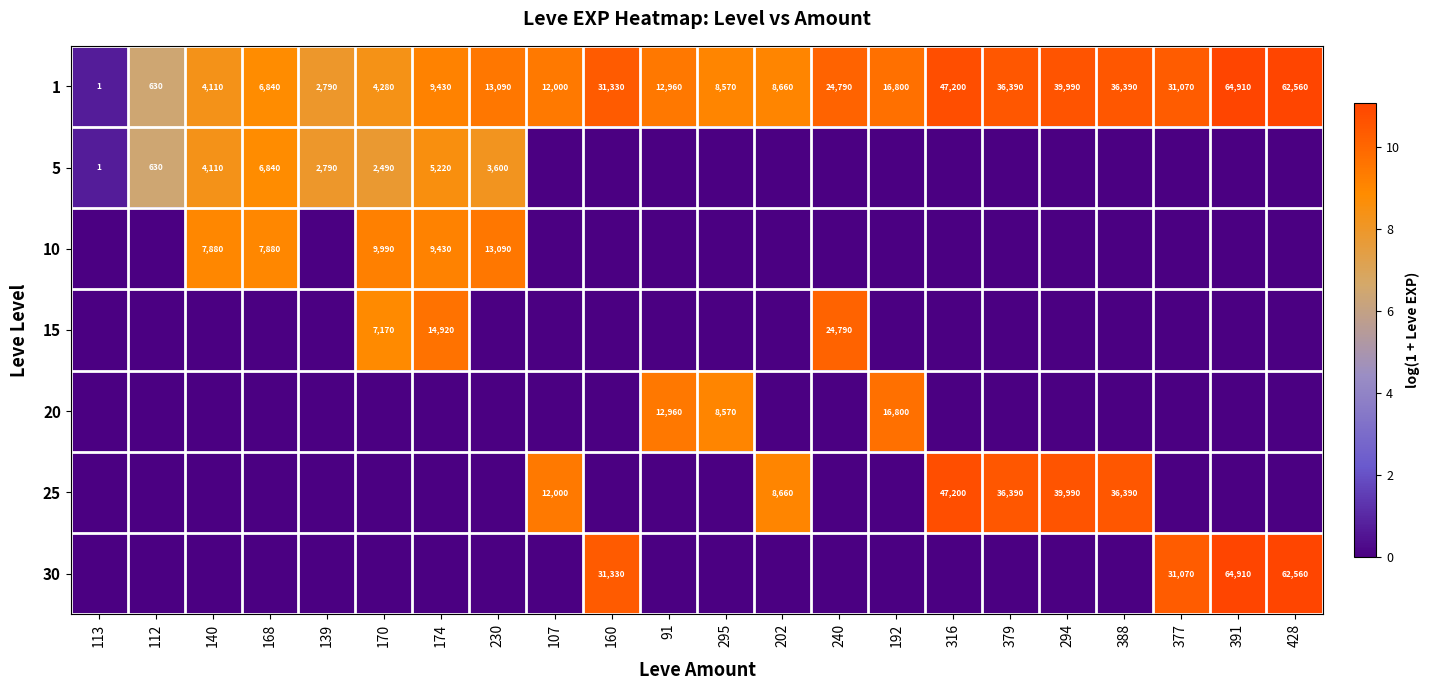

True or false: 25 has a value of 24498 at 294.

False